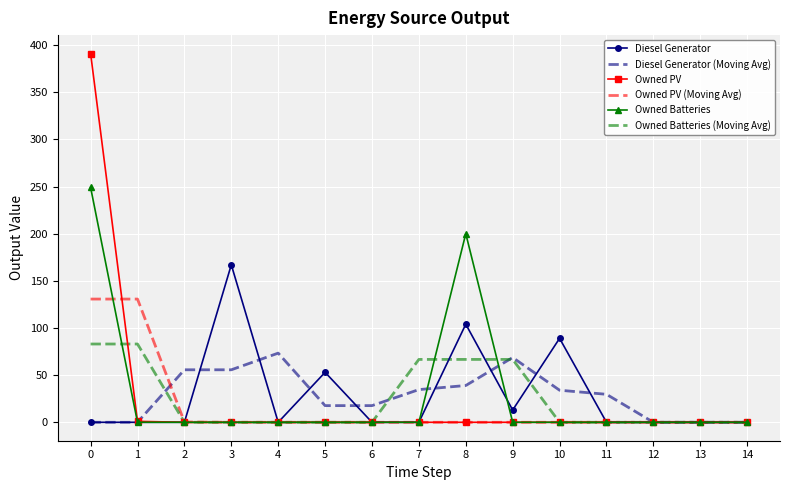

What is the highest value of the Diesel Generator series?

167.0